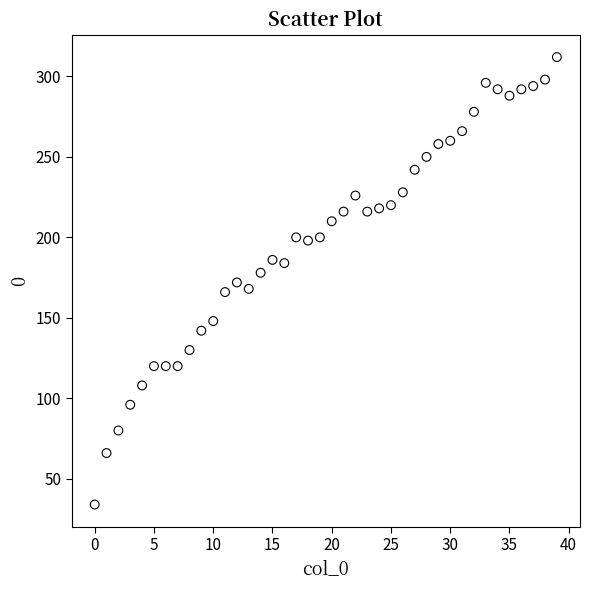

What is the range of Y values (max minus min)?

278